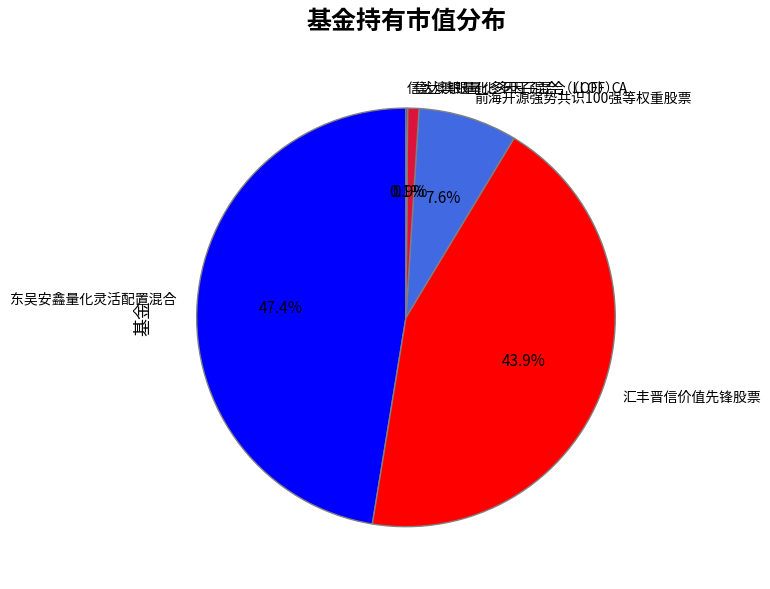

To the nearest percent, what portion does 东吴安鑫量化灵活配置混合 represent?

47%